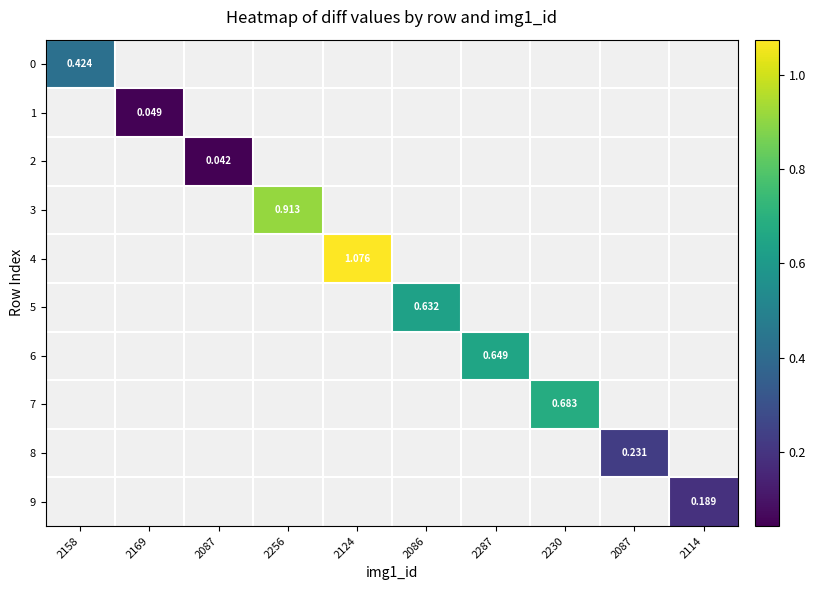

At which category does the chart reach its peak across all series?

2124